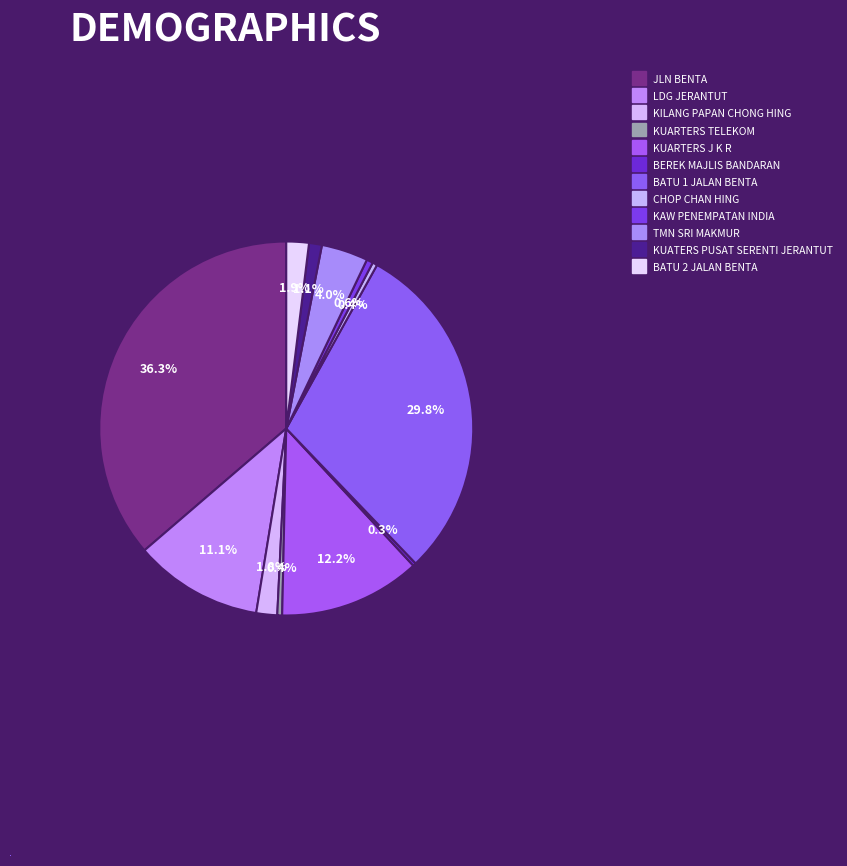

The KILANG PAPAN CHONG HING slice represents 2% of the pie. True or false?

True